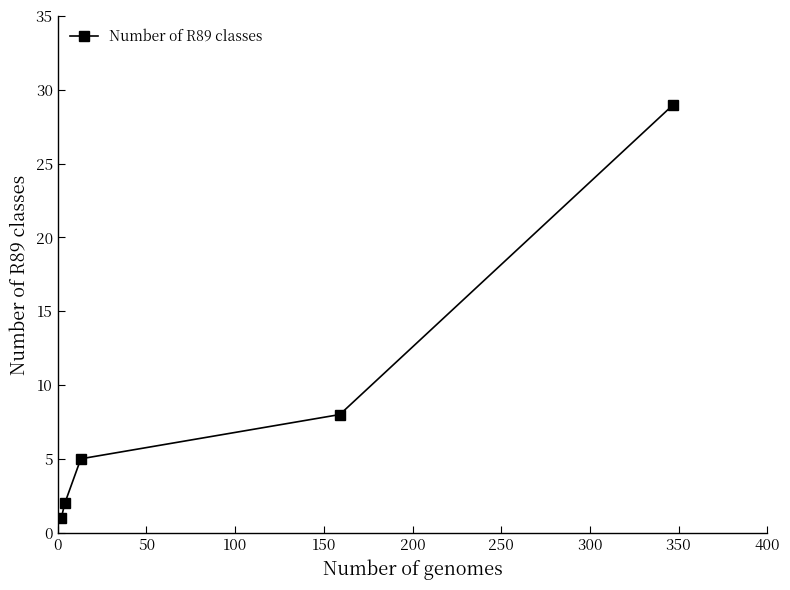

What is the average value?

9